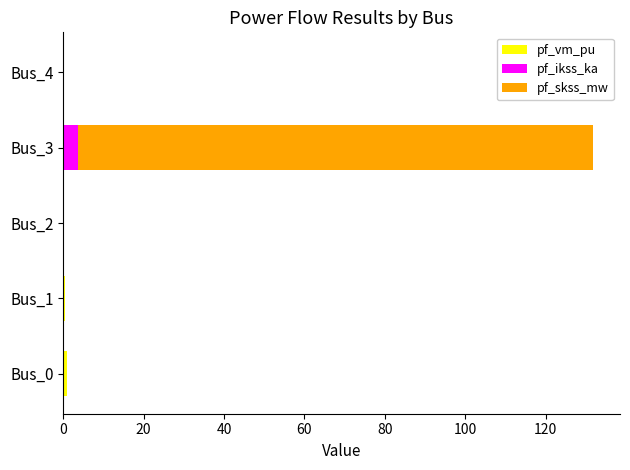

At which category is the sum across all series the highest?

Bus_3